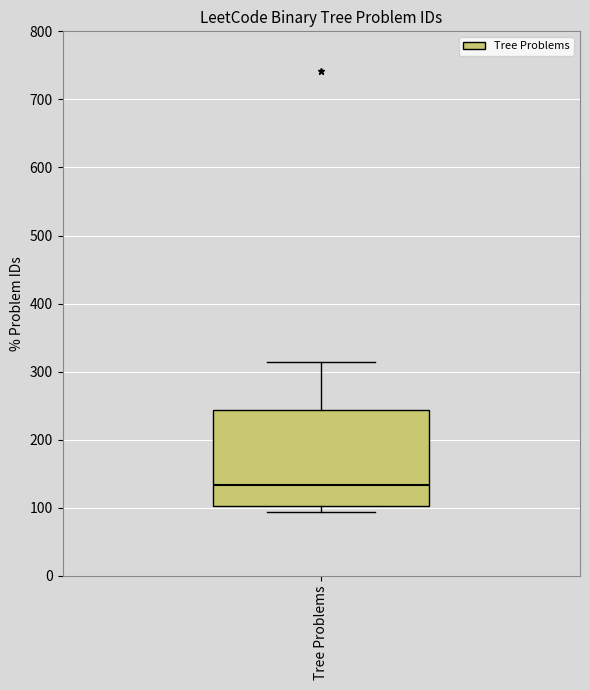

Where is the upper edge of the box for Tree Problems on the y-axis? The values are not printed on the chart, so give them approximately, as read against the axis.

240